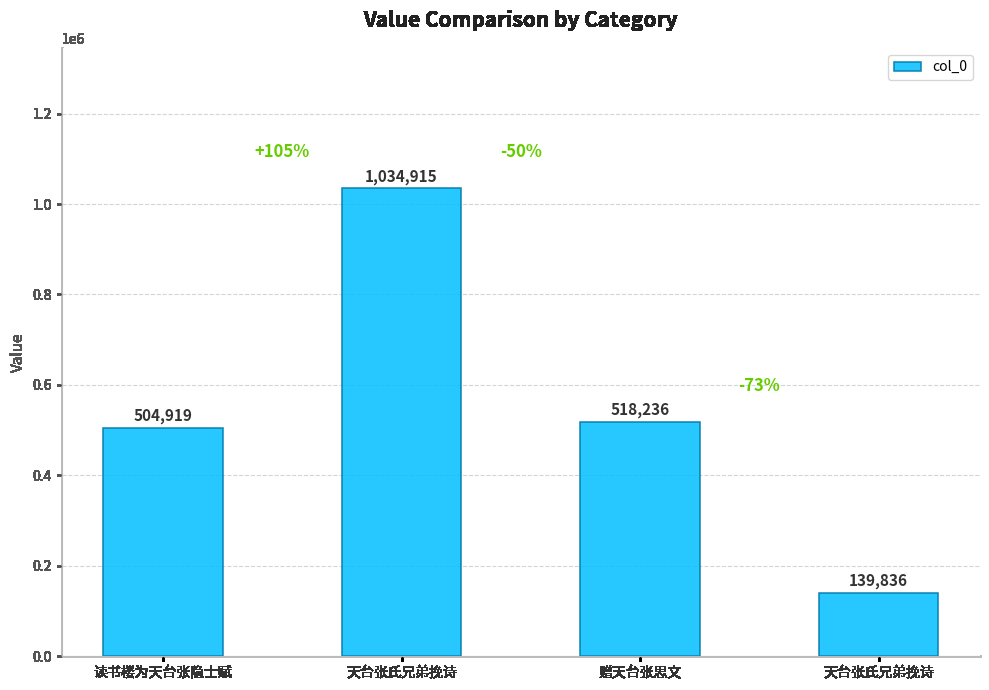

Rank the categories by value from lowest to highest.

天台张氏兄弟挽诗, 读书楼为天台张隐士赋, 赠天台张思文, 天台张氏兄弟挽诗